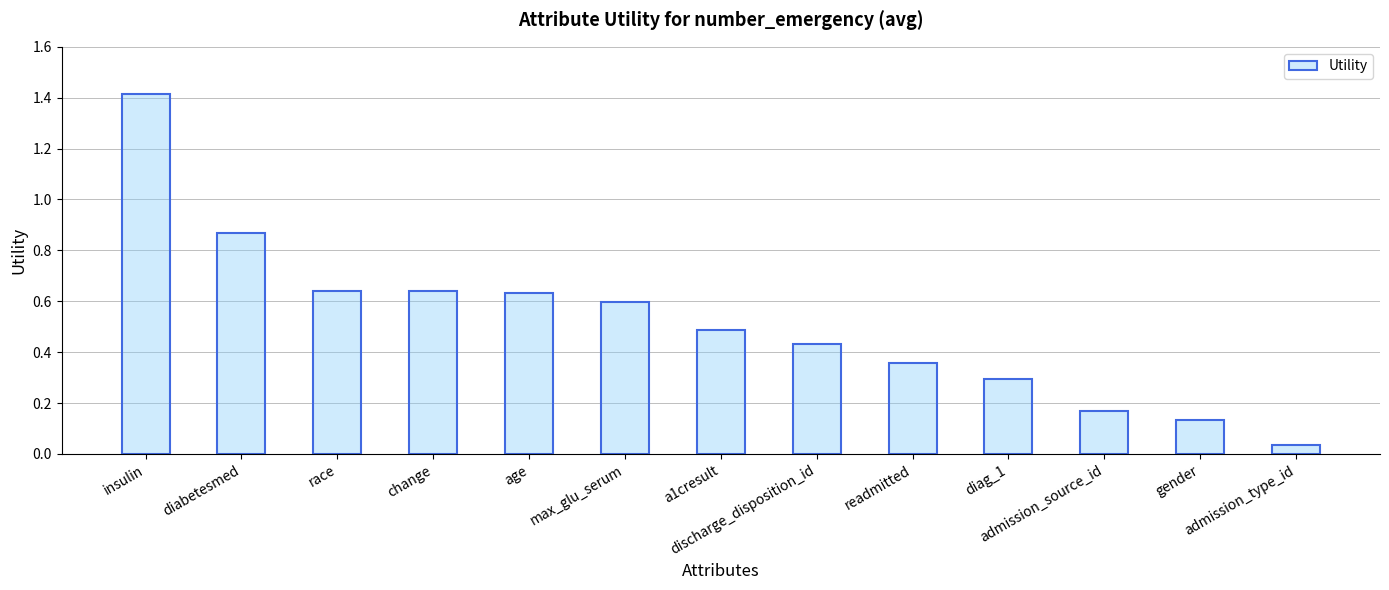

What position from the left is diag_1?

10